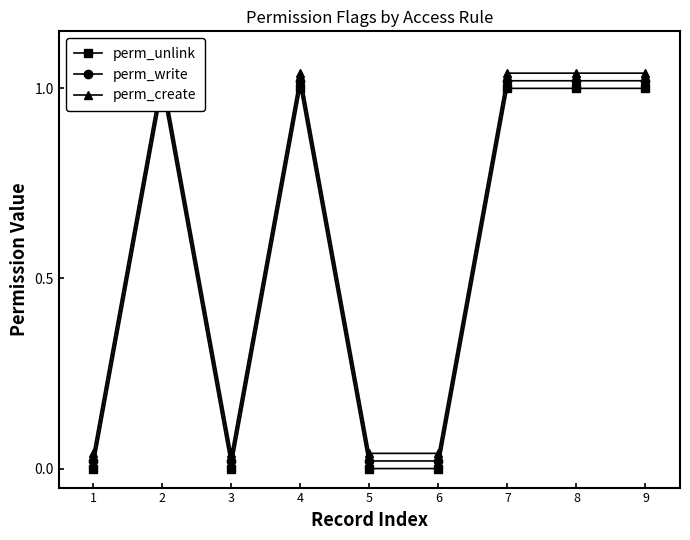

Reading right to left, what are all the values shown in this chart?

perm_unlink: 9=1.0	8=1.0	7=1.0	6=0.0	5=0.0	4=1.0	3=0.0	2=1.0	1=0.0
perm_write: 9=1.0	8=1.0	7=1.0	6=0.0	5=0.0	4=1.0	3=0.0	2=1.0	1=0.0
perm_create: 9=1.0	8=1.0	7=1.0	6=0.0	5=0.0	4=1.0	3=0.0	2=1.0	1=0.0